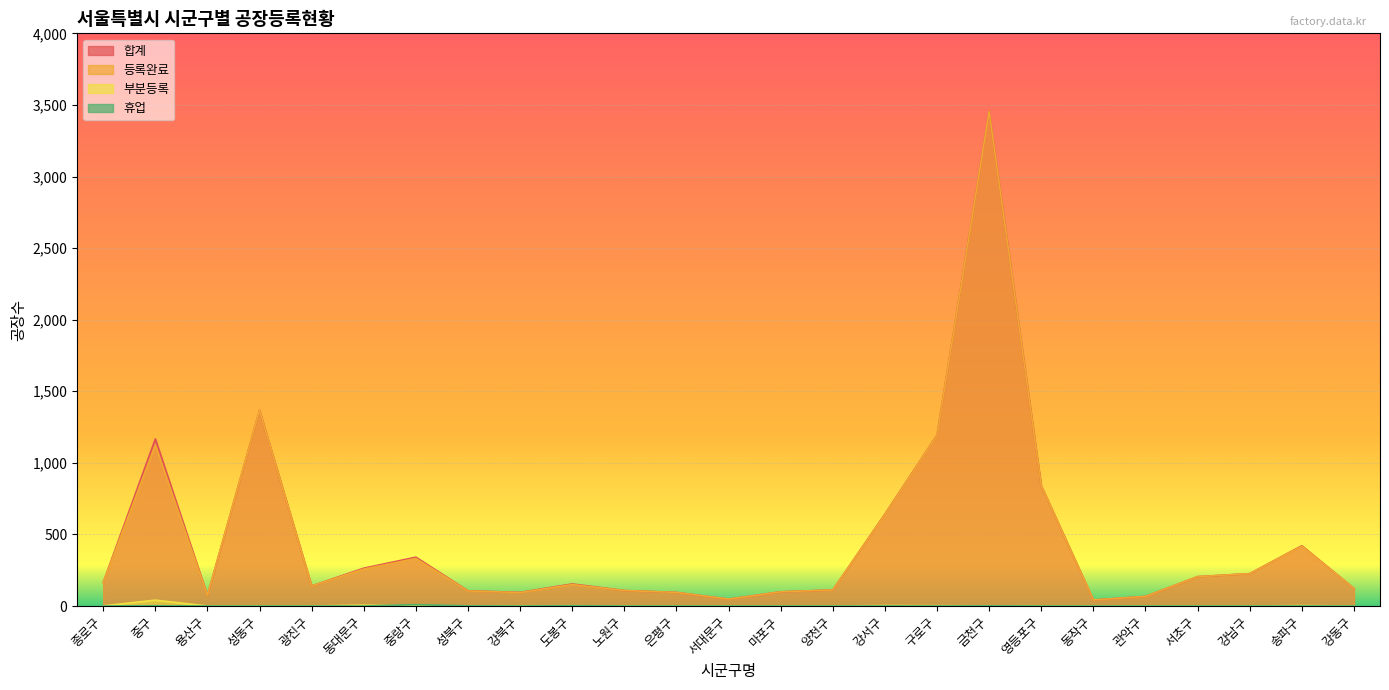

What is the label of the 8th point from the left?

성북구